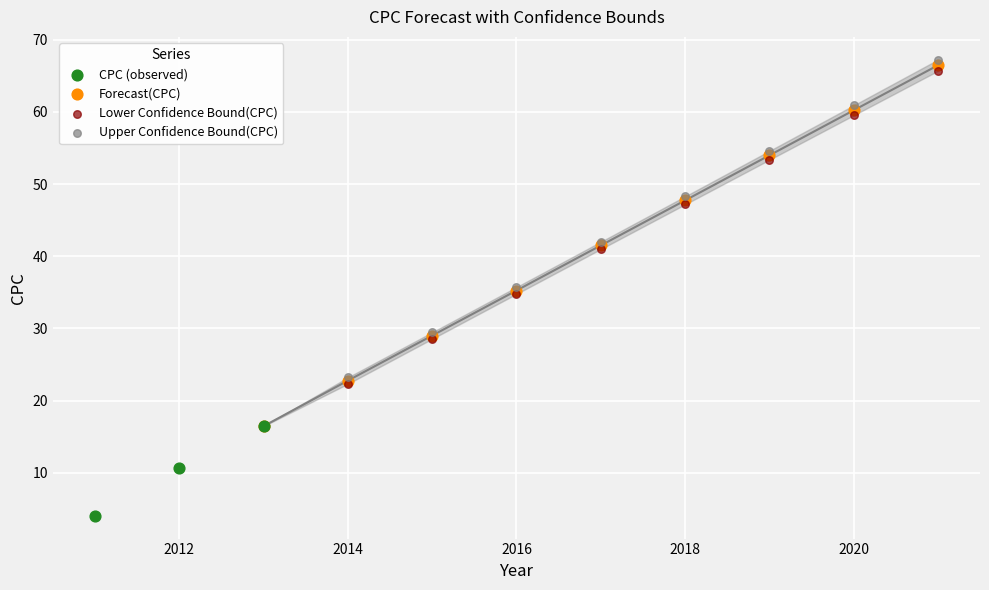

Which series has the largest Y range (max minus min)?

Upper Confidence Bound(CPC)